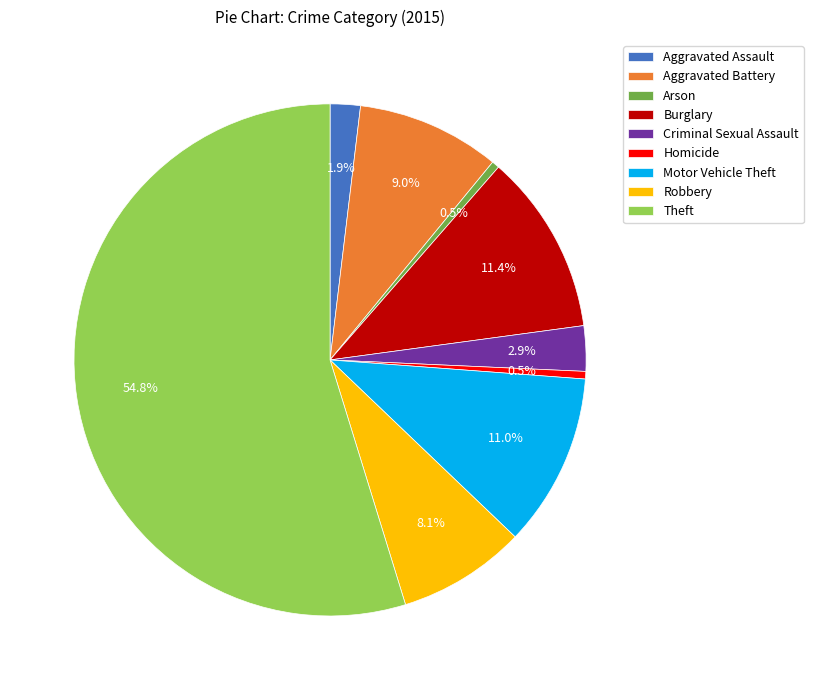

To the nearest percent, what is the difference between the largest and smallest slice percentages?

54%